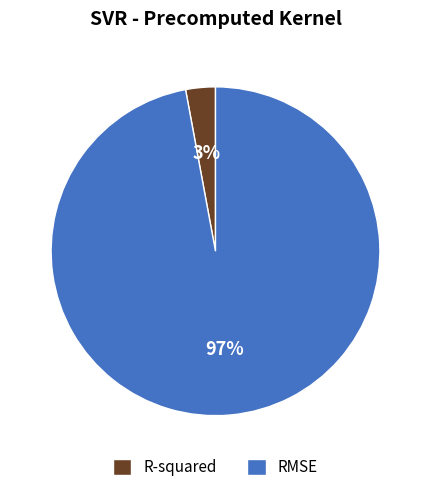

Which category accounts for the majority?

RMSE